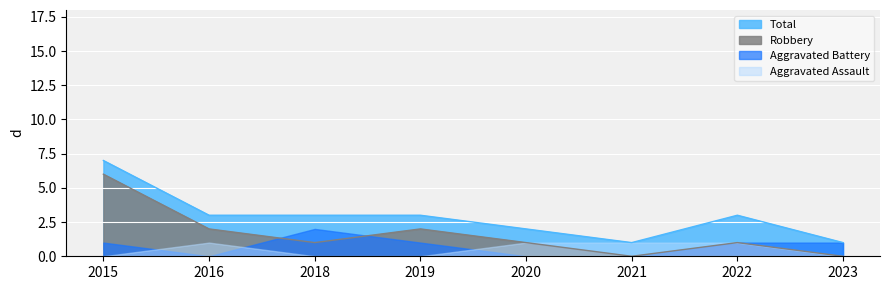

What is the difference between the maximum and minimum values in the Robbery series?

6